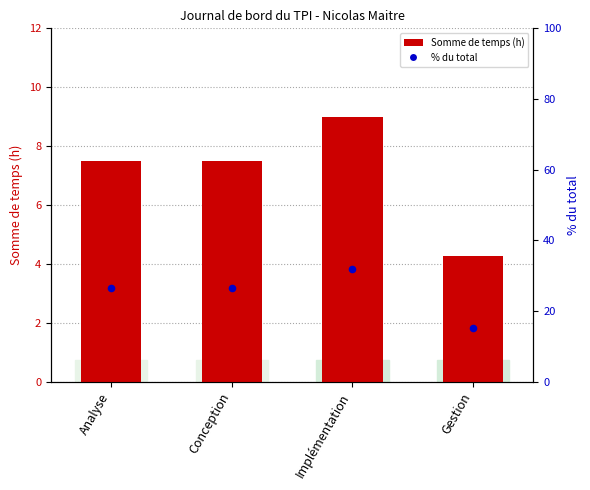

What are all the series names shown in the legend?

Somme de temps (h), % du total